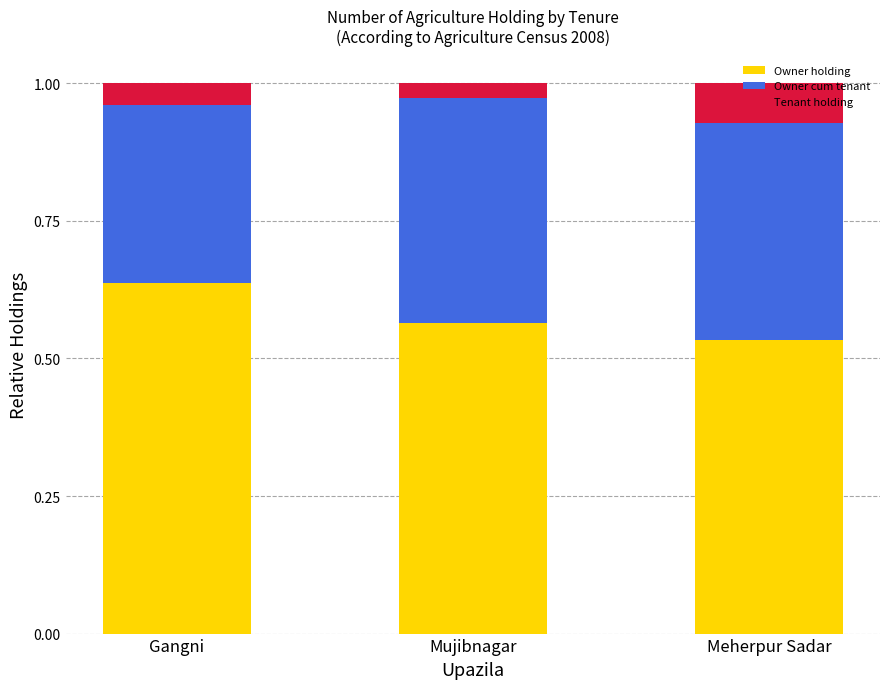

Are the bars horizontal?

No